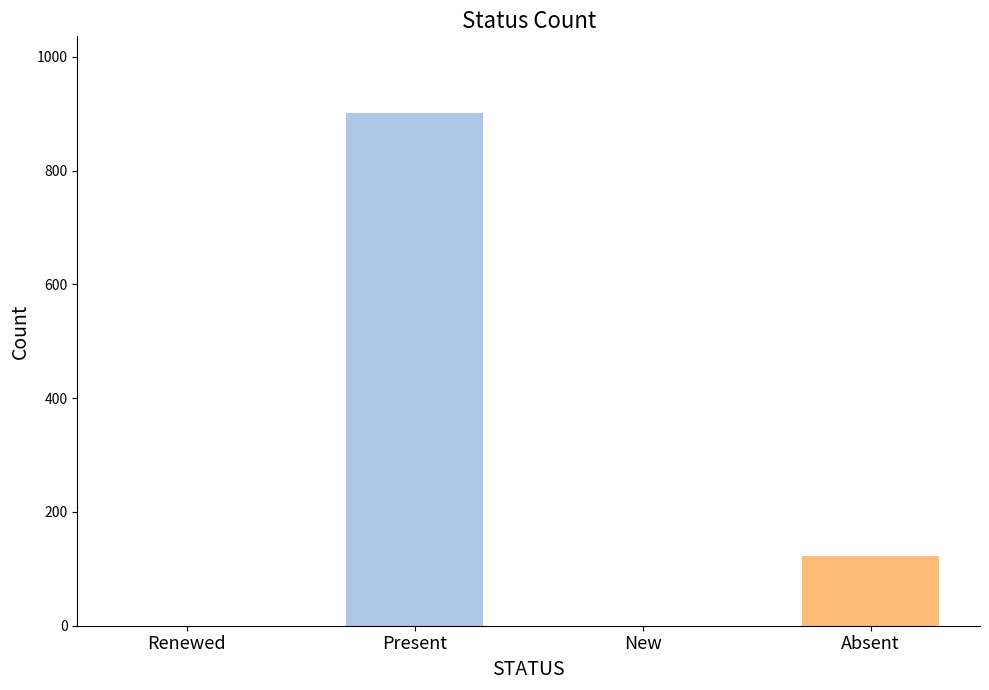

What is the change in value from Renewed to Absent?

+123